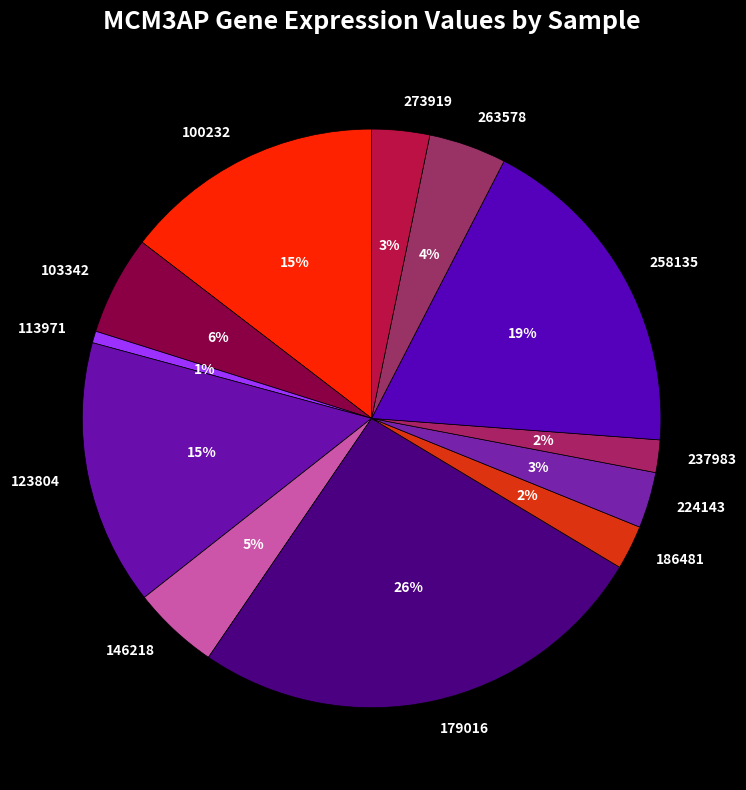

Does 186481 represent more than half of the total?

No